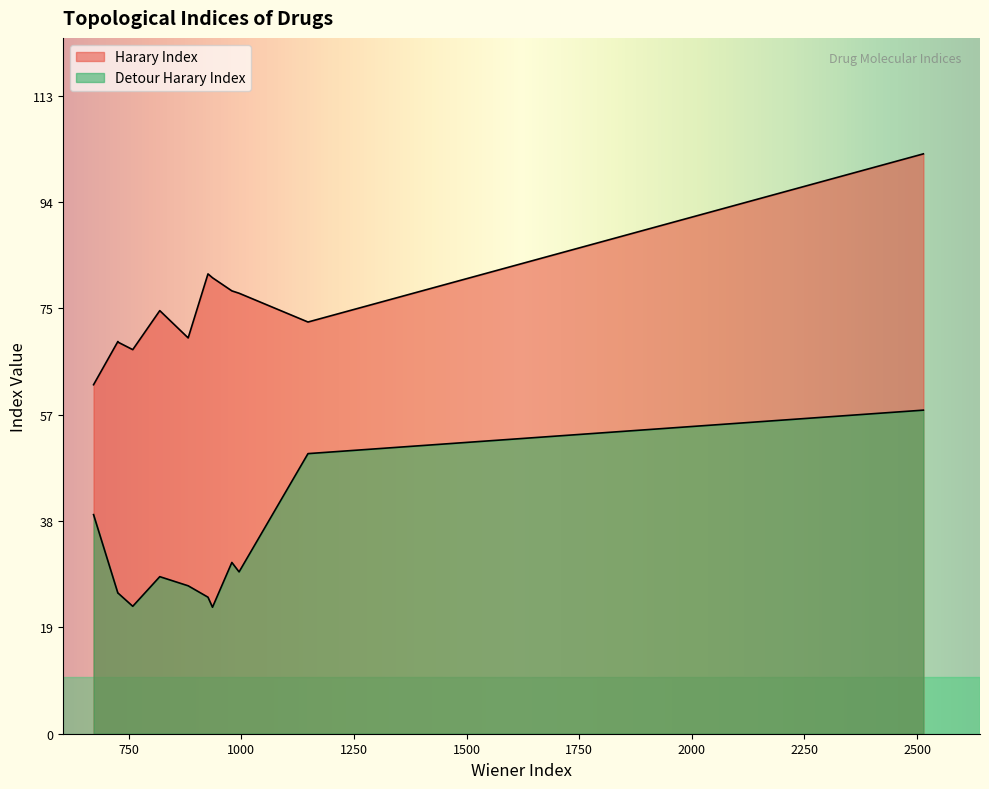

What is the difference between the maximum and second lowest values in the Harary Index series?

34.7